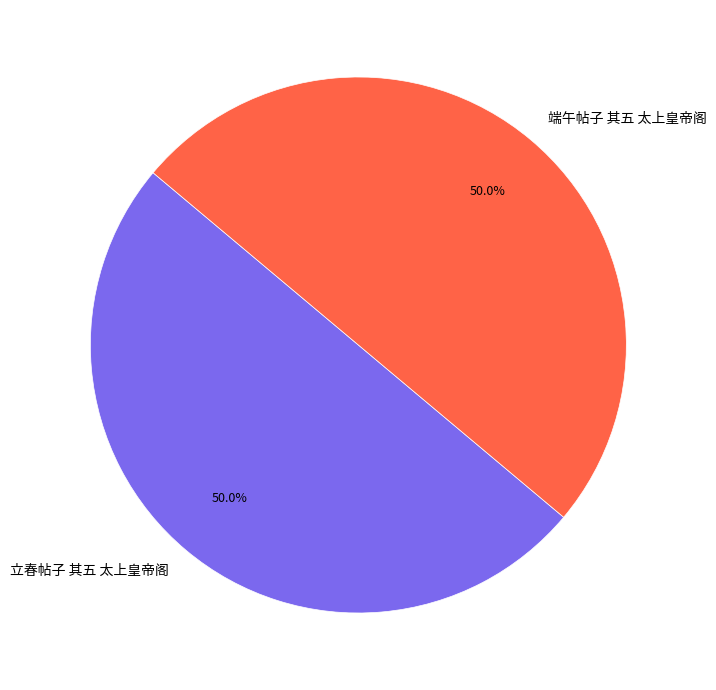

Is the sum of 立春帖子 其五 太上皇帝阁 and 端午帖子 其五 太上皇帝阁 greater than half?

Yes